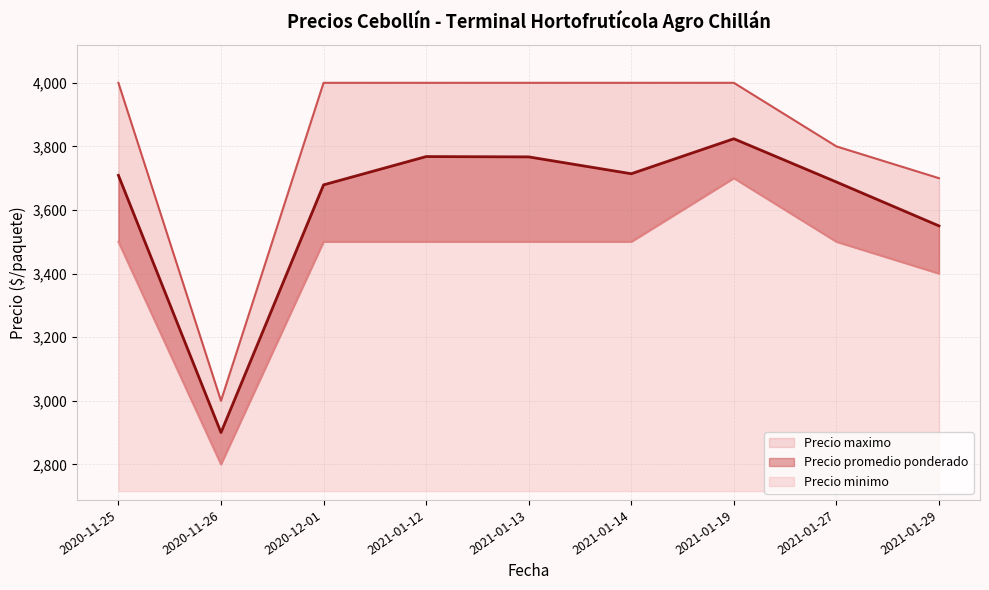

Reading right to left, transcribe all the data shown in this chart.

Precio promedio ponderado: 3550	3688	3824	3714	3767	3768	3679	2900	3709
Precio minimo: 3400	3500	3700	3500	3500	3500	3500	2800	3500
Precio maximo: 3700	3800	4000	4000	4000	4000	4000	3000	4000